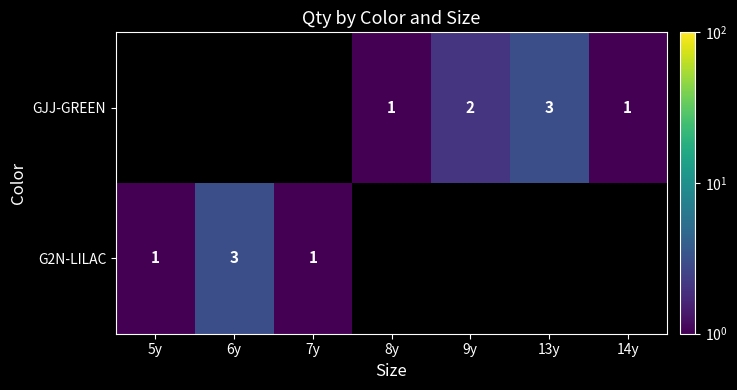

The value of GJJ-GREEN at 9y is 1. True or false?

False